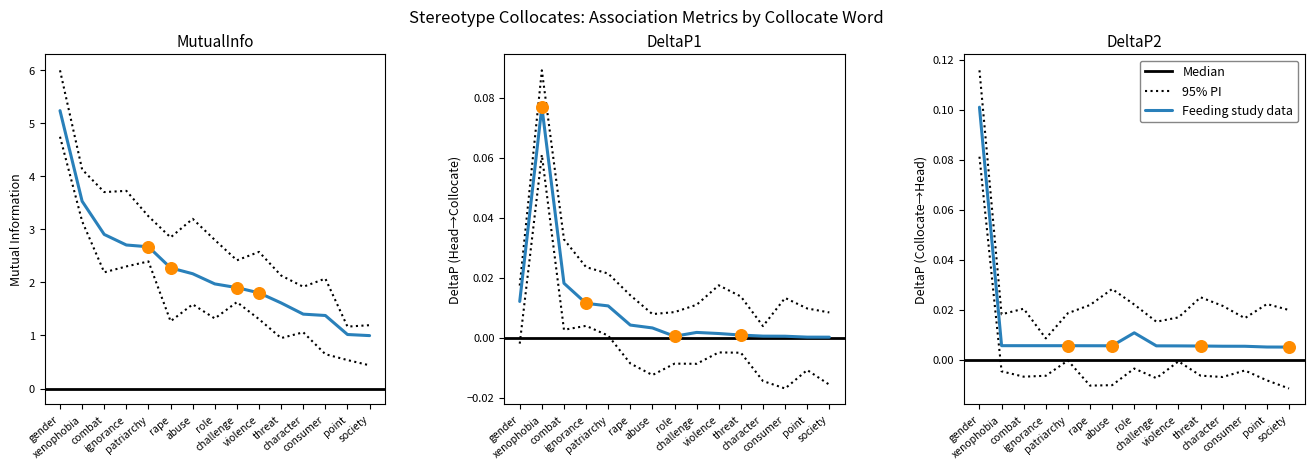

What is the total value across all series at rape?

2.3